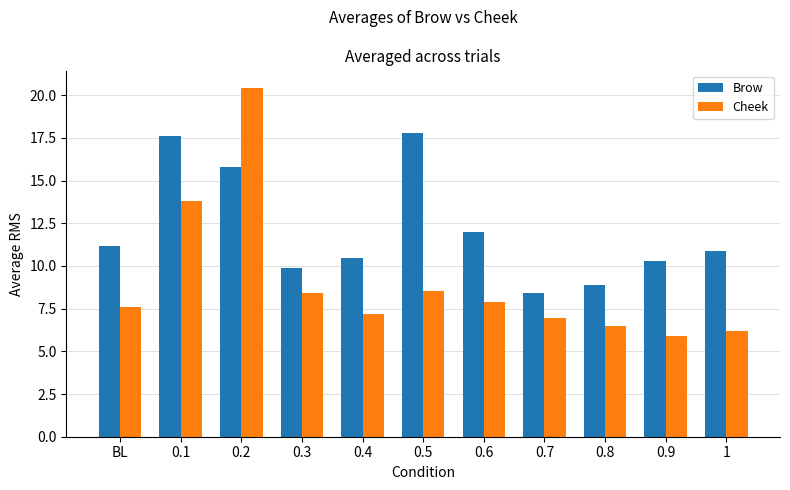

How many groups of bars are there?

11